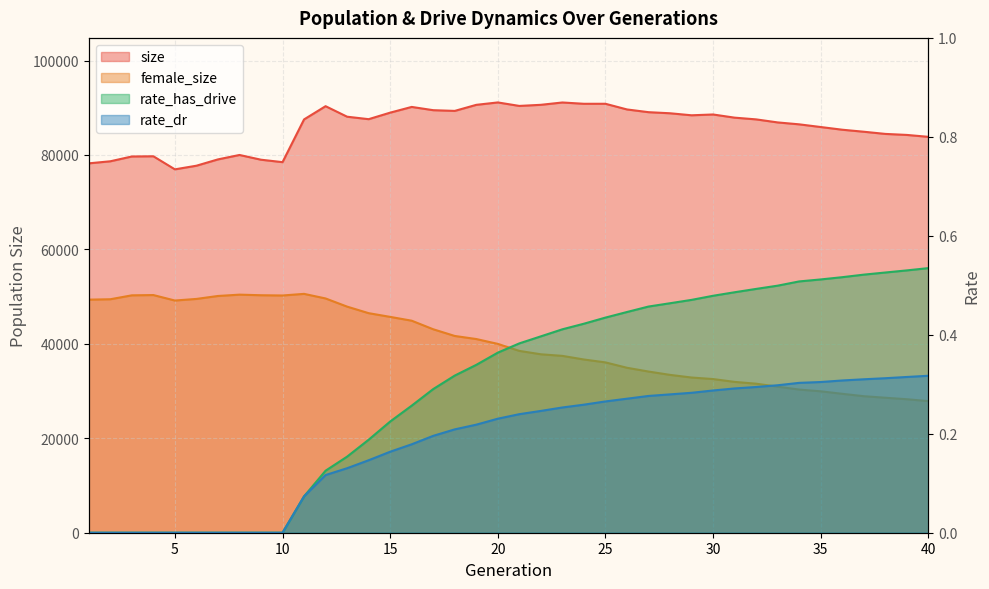

Is the value of rate_dr at 37 greater than the value of rate_has_drive at 9?

Yes